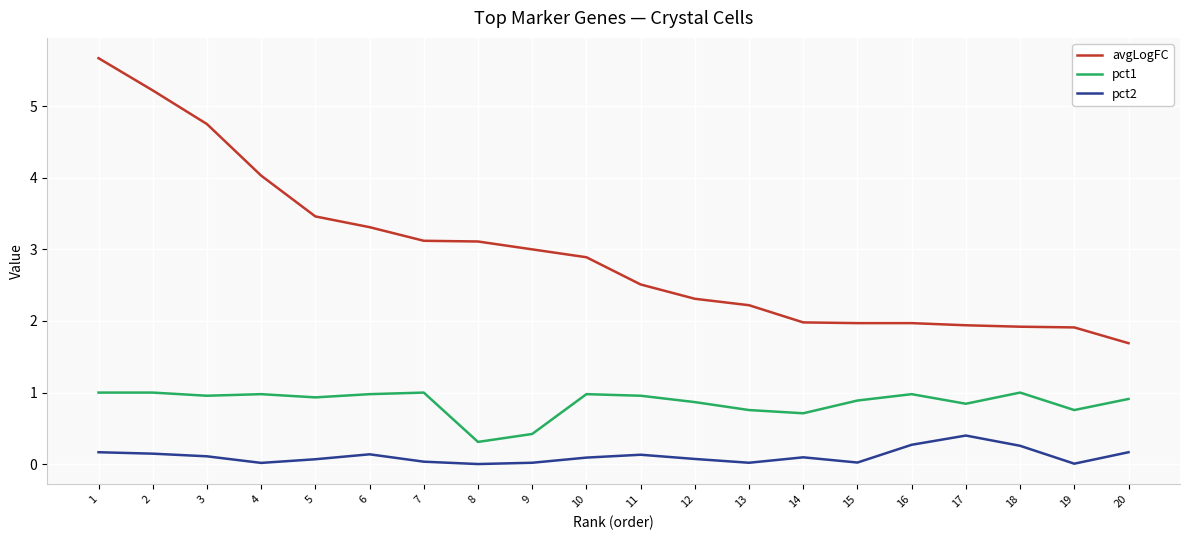

What is the highest value of the pct1 series?

1.0